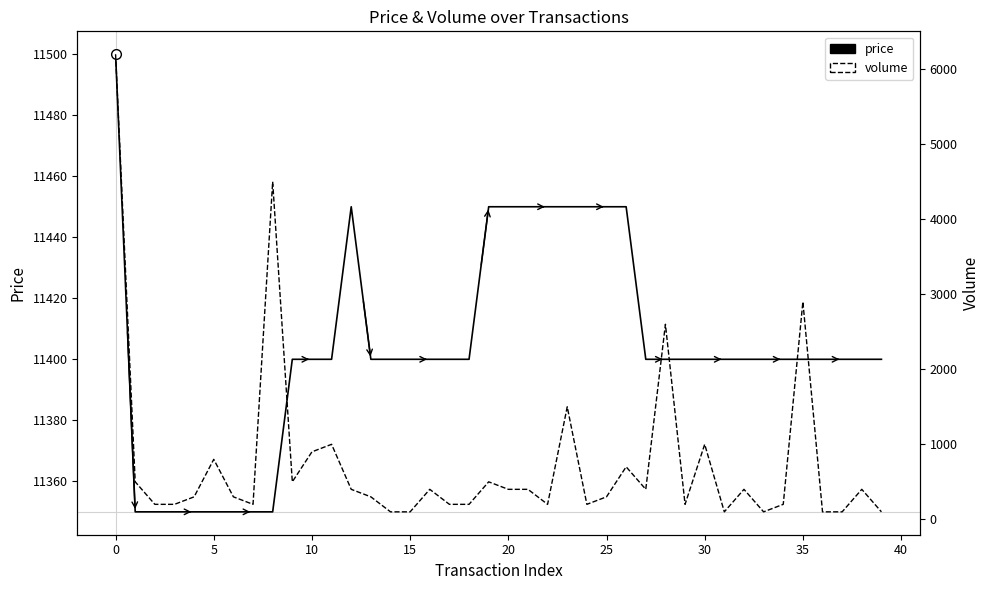

What is the value of the price point at the 25th from the left?

11450